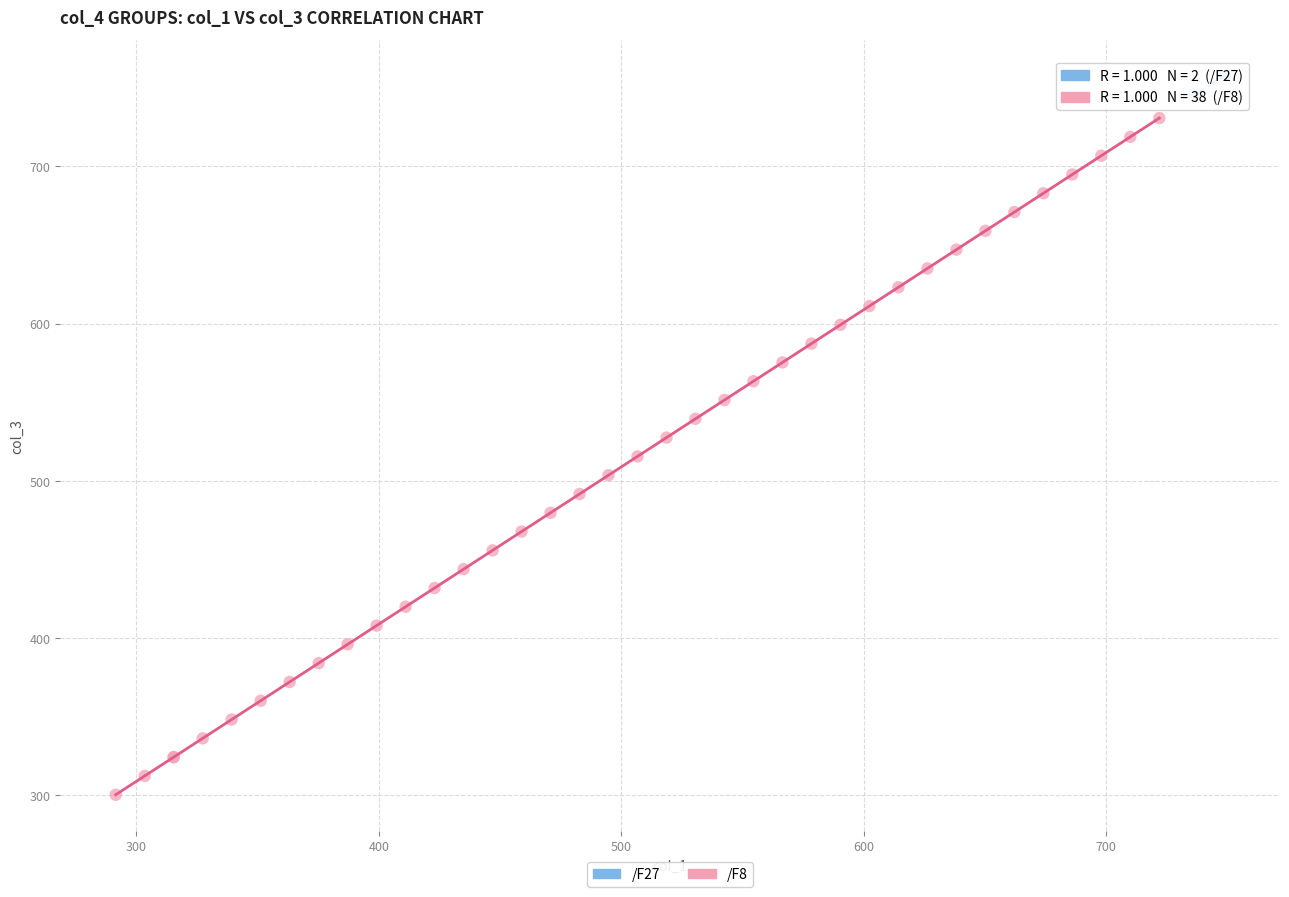

What are all the series names shown in the legend?

/F27, /F8